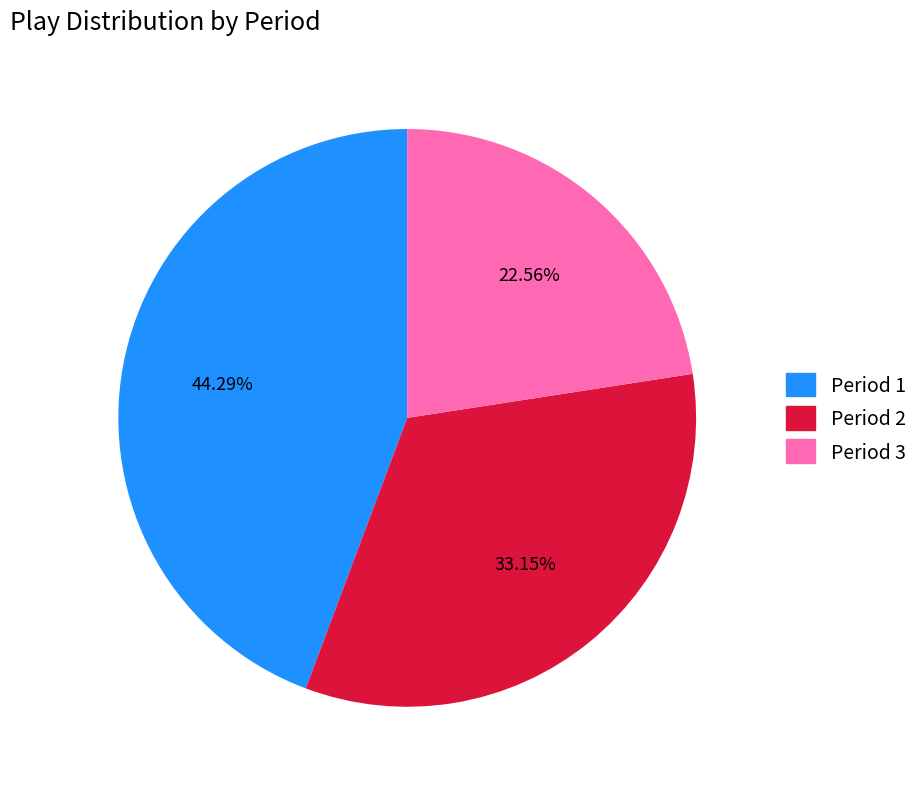

How many segments does this pie chart have?

3